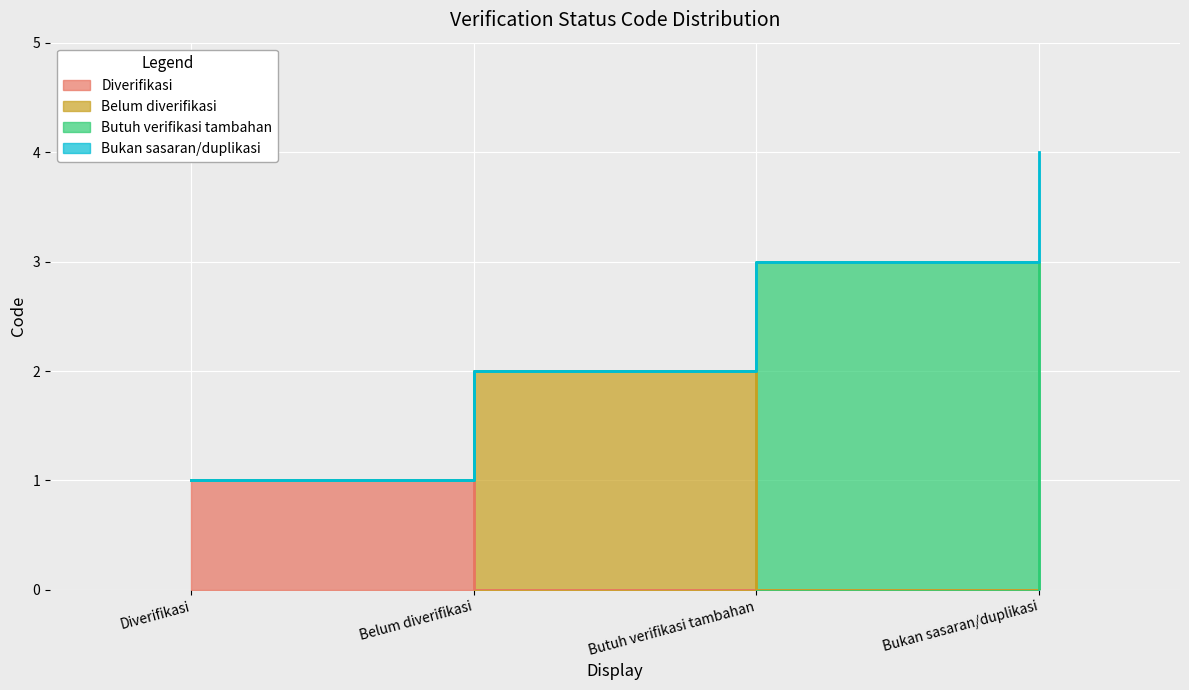

Which category has the lowest value across all series?

Diverifikasi